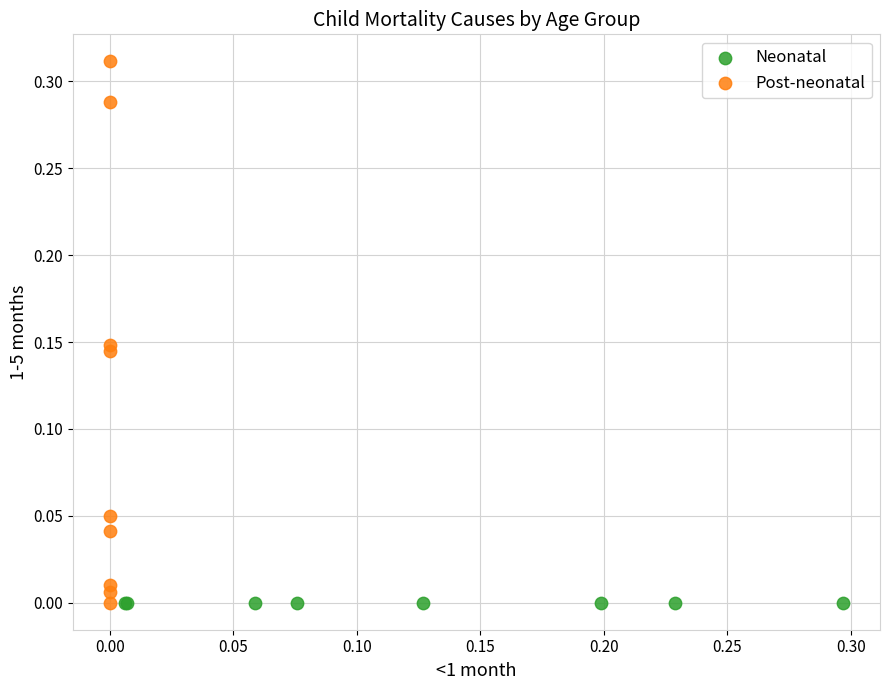

Which series reaches the maximum Y coordinate?

Post-neonatal